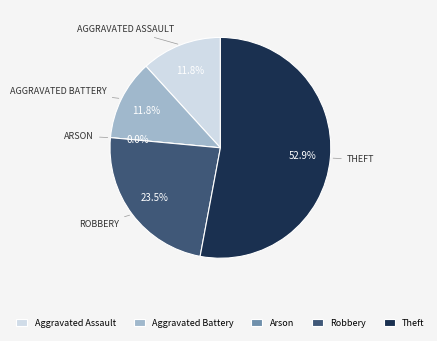

Does any single category account for the majority?

Yes